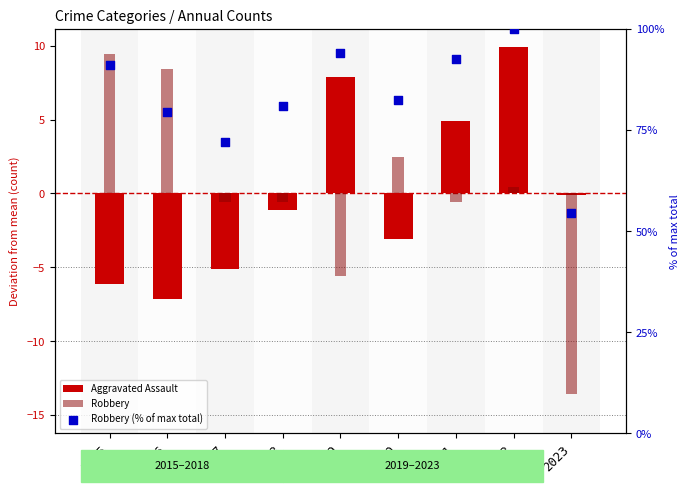

Which series has the largest total across all categories?

Robbery (% of max total)